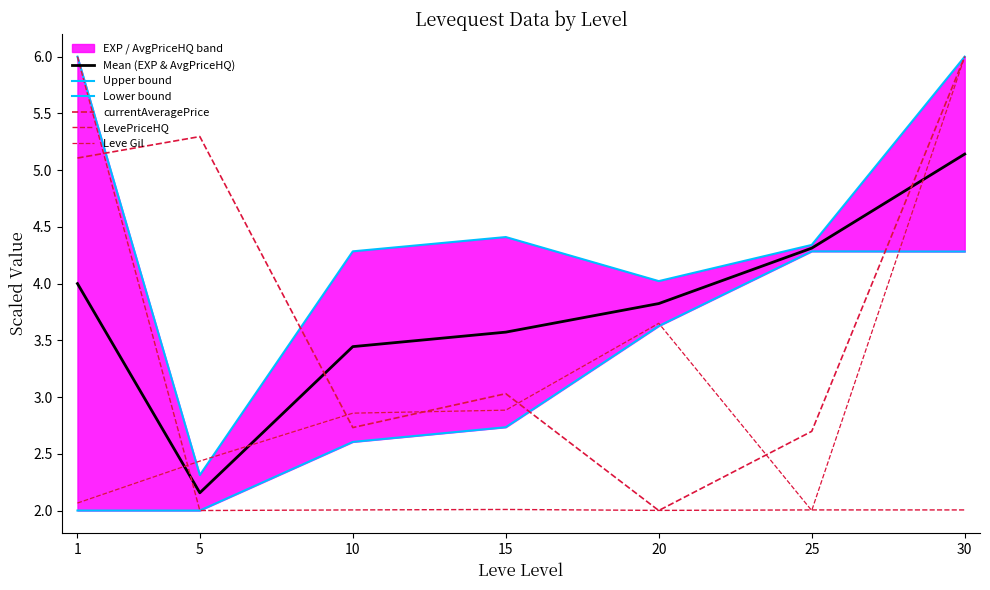

What is the minimum value for Leve Gil?

2.0